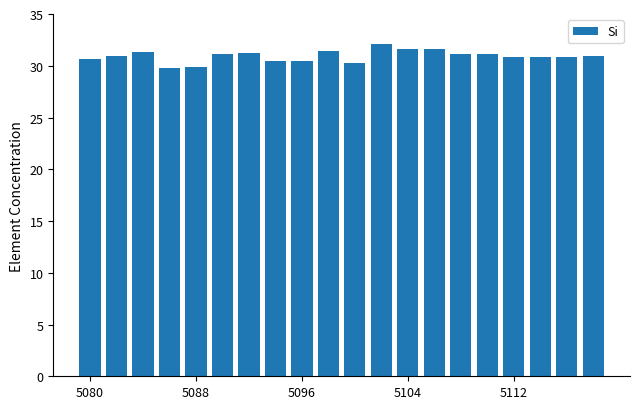

What is the value of the 13th bar from the left?

31.6